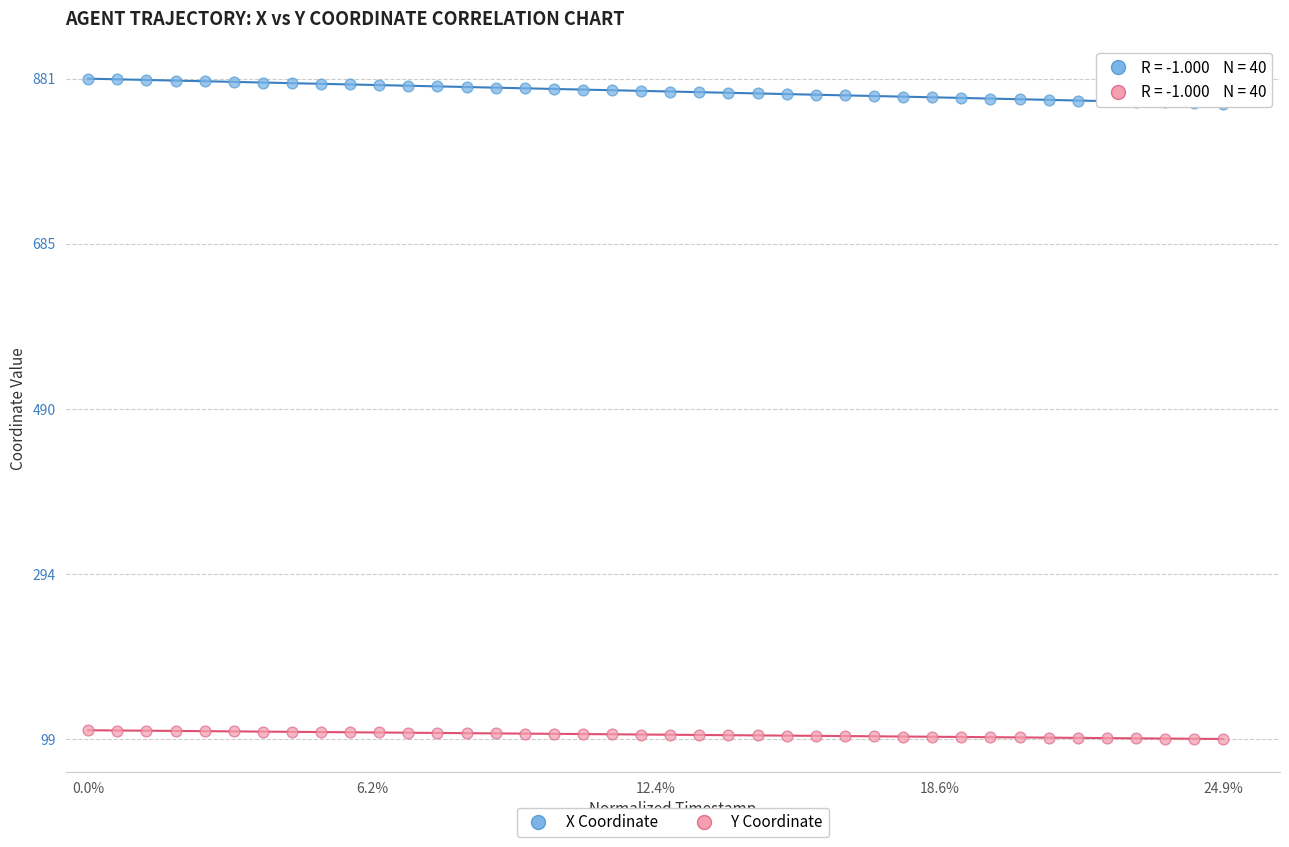

Which series reaches the minimum Y coordinate?

Y Coordinate